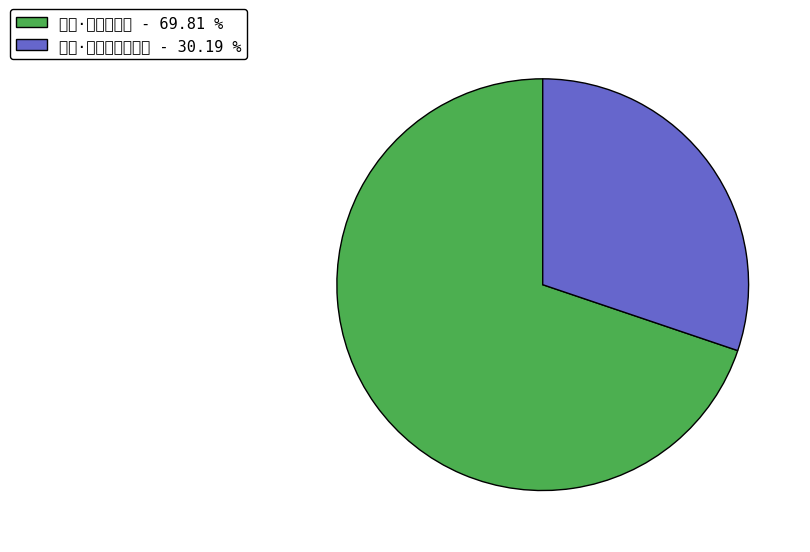

Is the sum of 新凉·尽道新凉好 - 69.81 % and 雷塘·九重城阙悲凉尽 - 30.19 % greater than half?

Yes